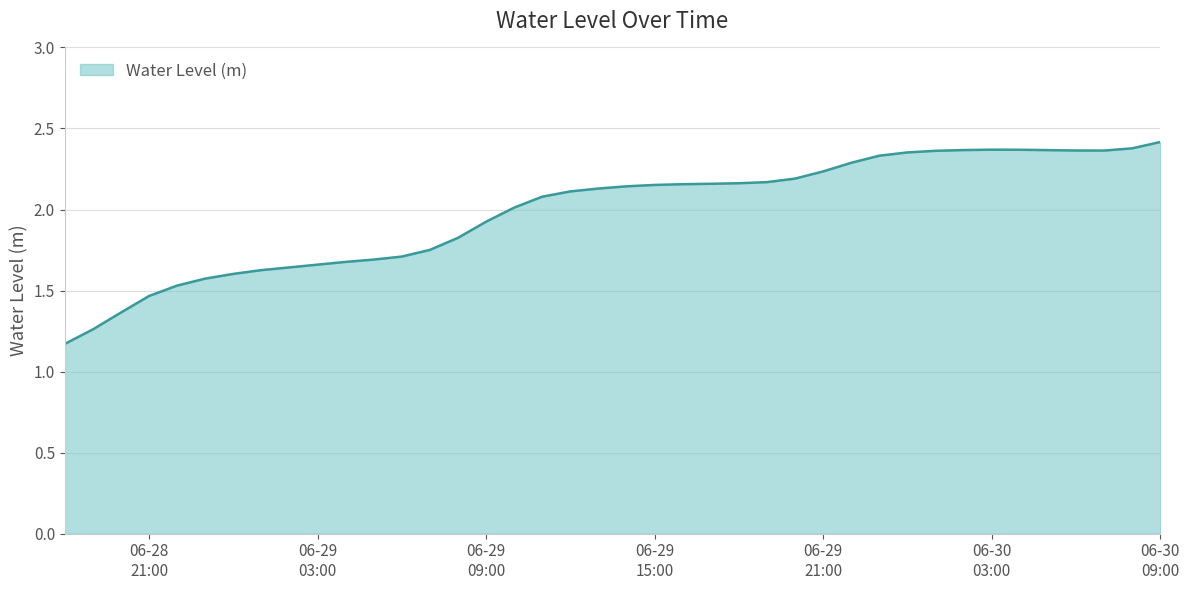

What is the difference between the maximum and minimum values?

1.2